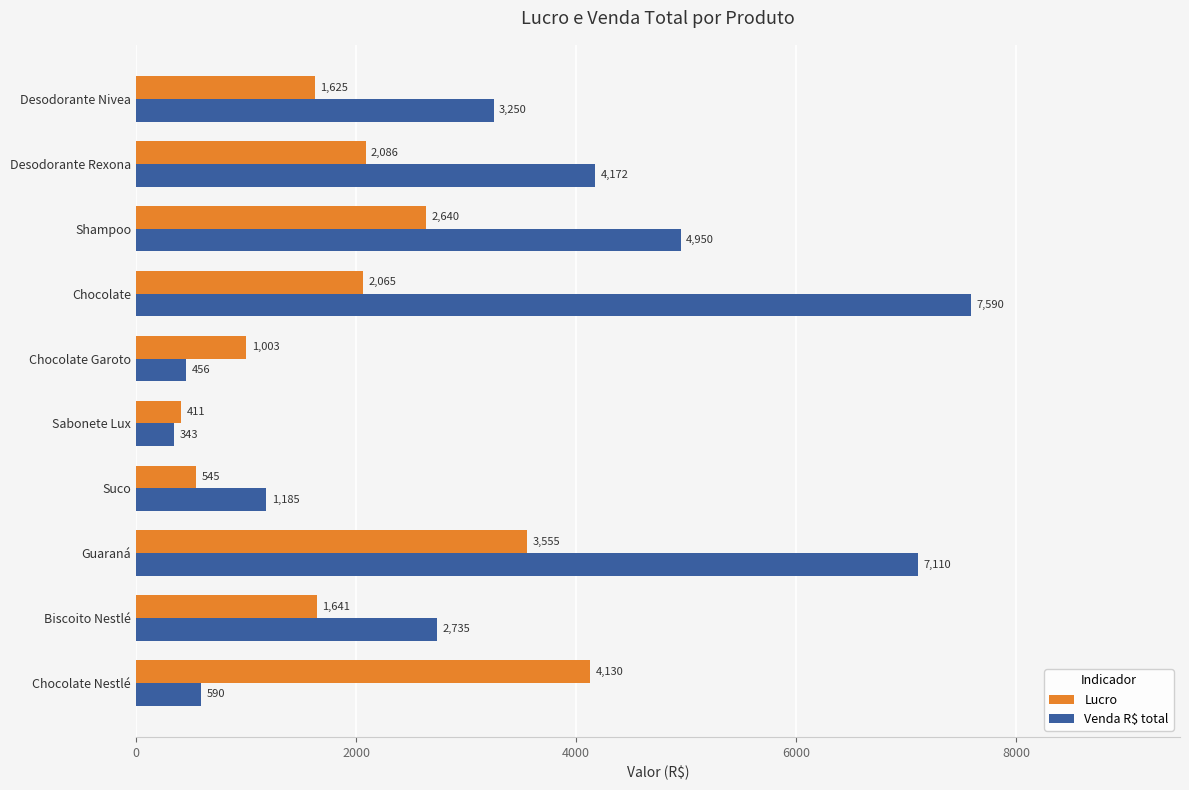

The Lucro series shows 1003 at Chocolate Garoto. True or false?

True